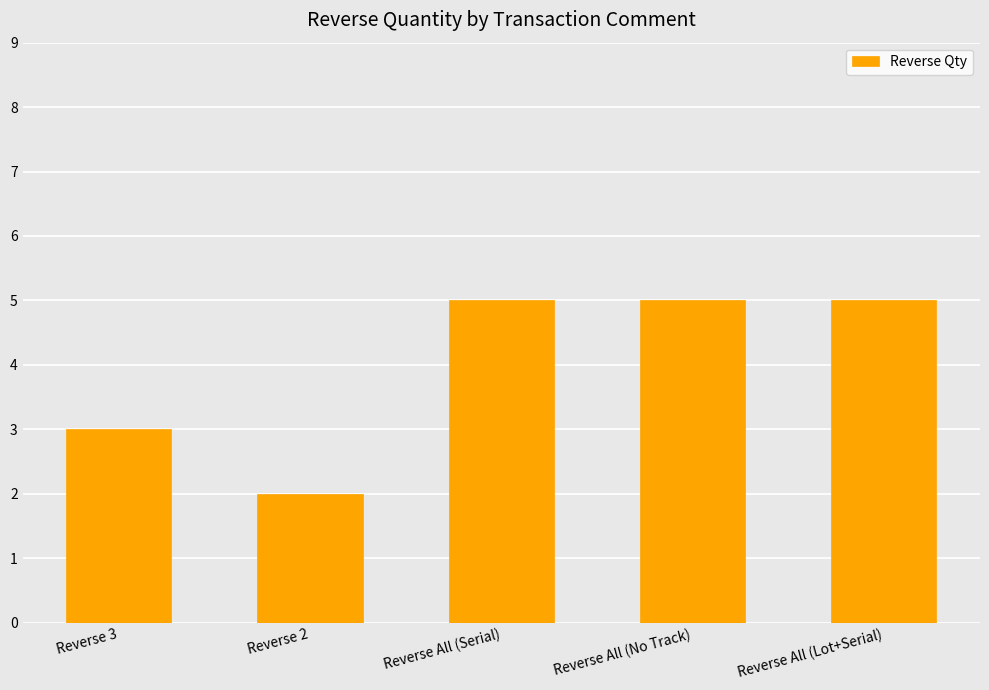

The chart shows a value of 3 at Reverse 3. True or false?

True